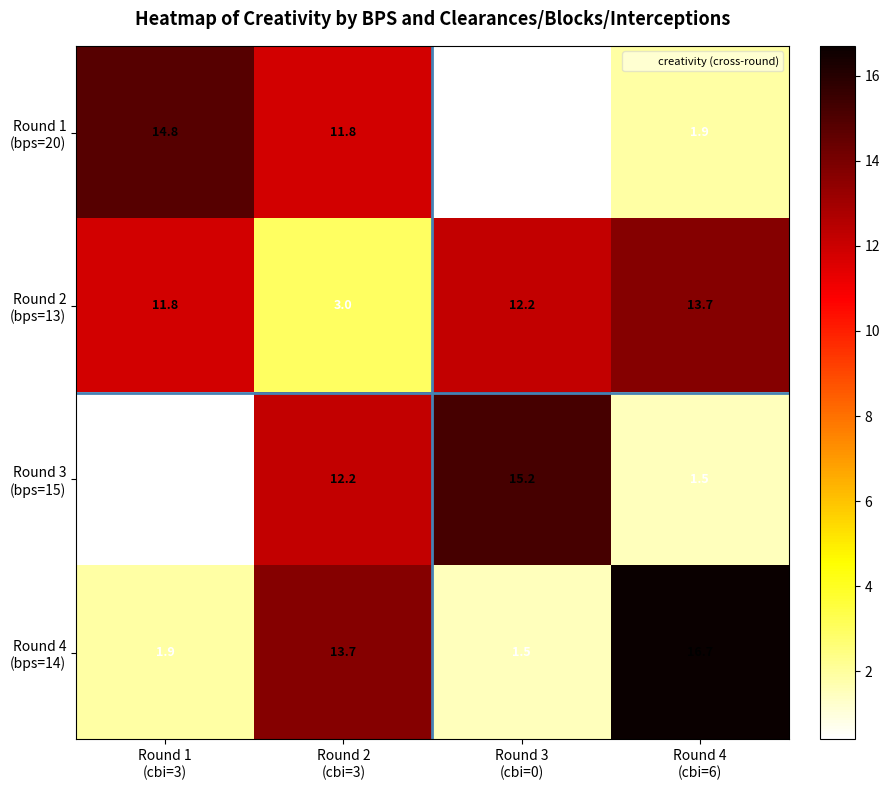

What is the maximum value shown in the chart?

16.7